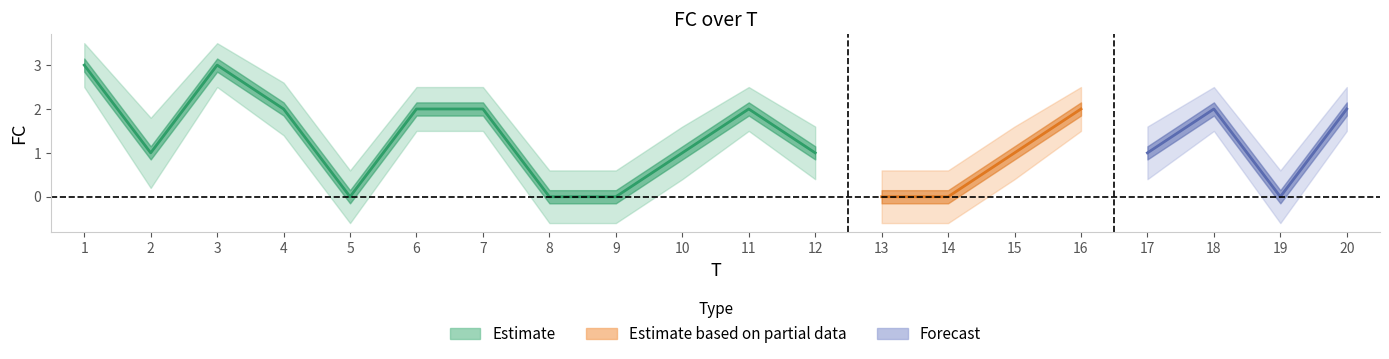

What is the value of the FC_lower point at the 19th from the left?

-0.6